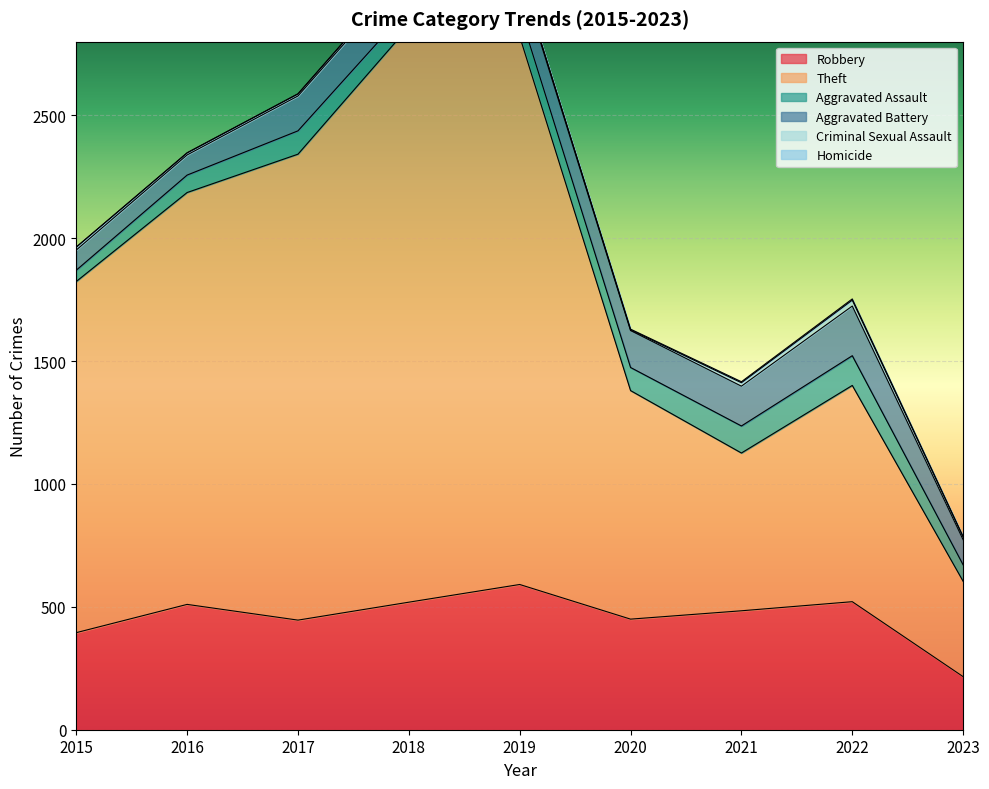

True or false: Robbery and Theft cross at least once.

False